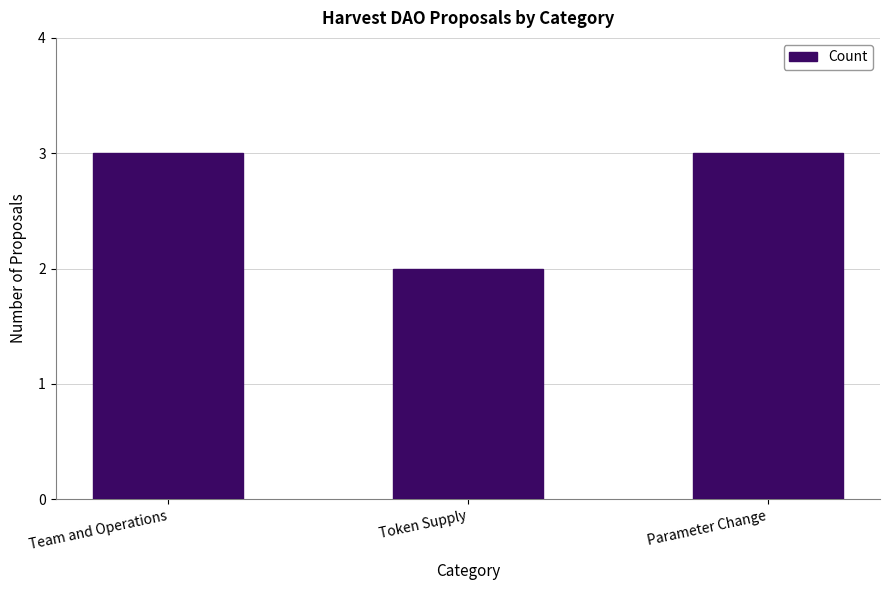

What is the label of the 1st bar from the right?

Parameter Change